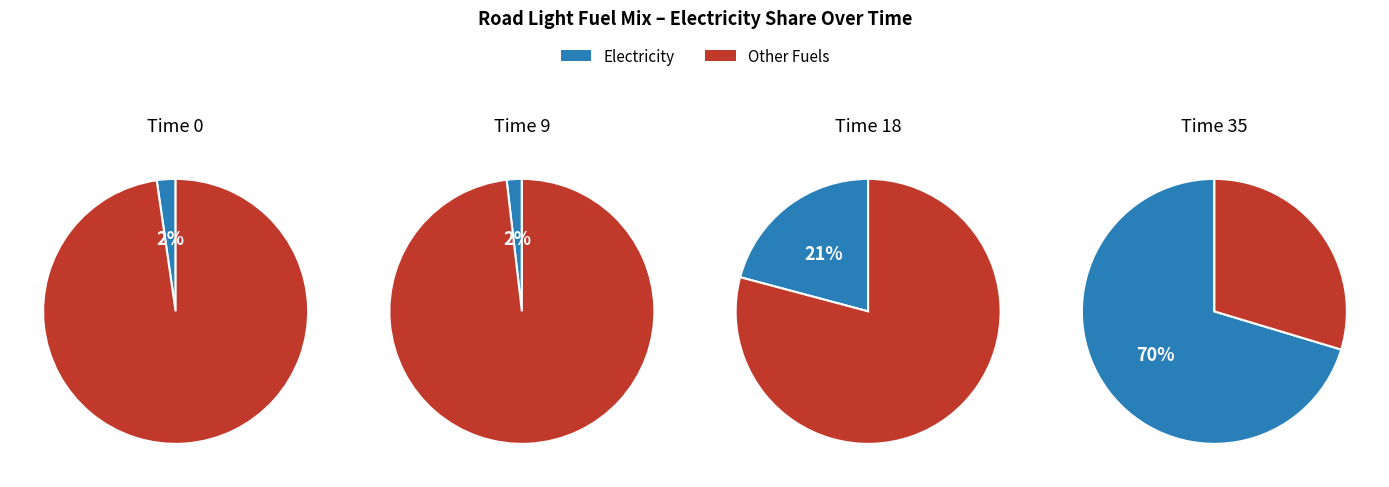

The frac_trns_fuelmix_road_light_biofuels slice represents 1% of the pie. True or false?

False